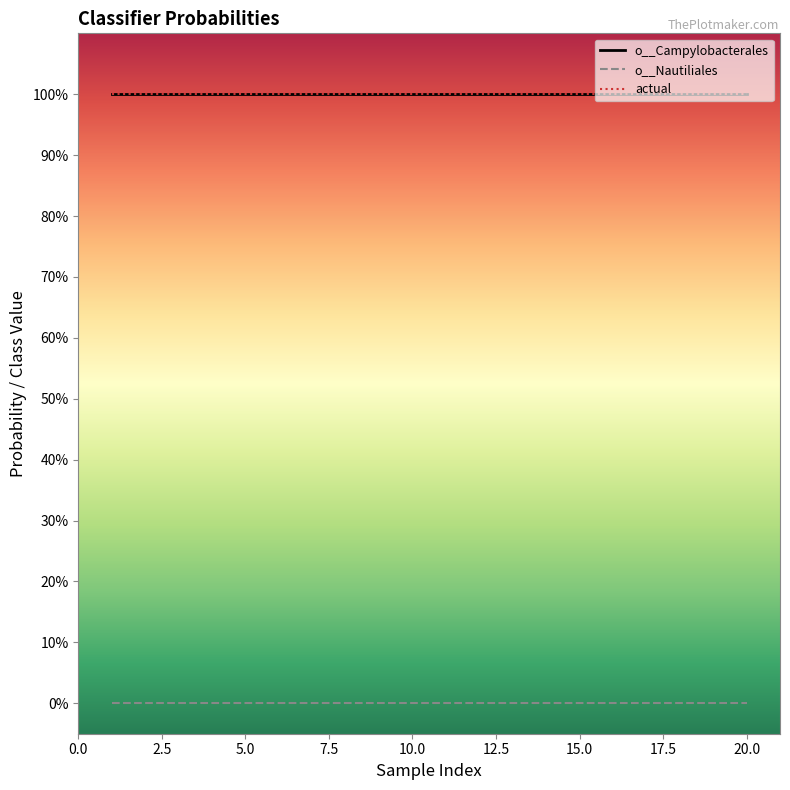

Is this an area chart (filled region under the line)?

No